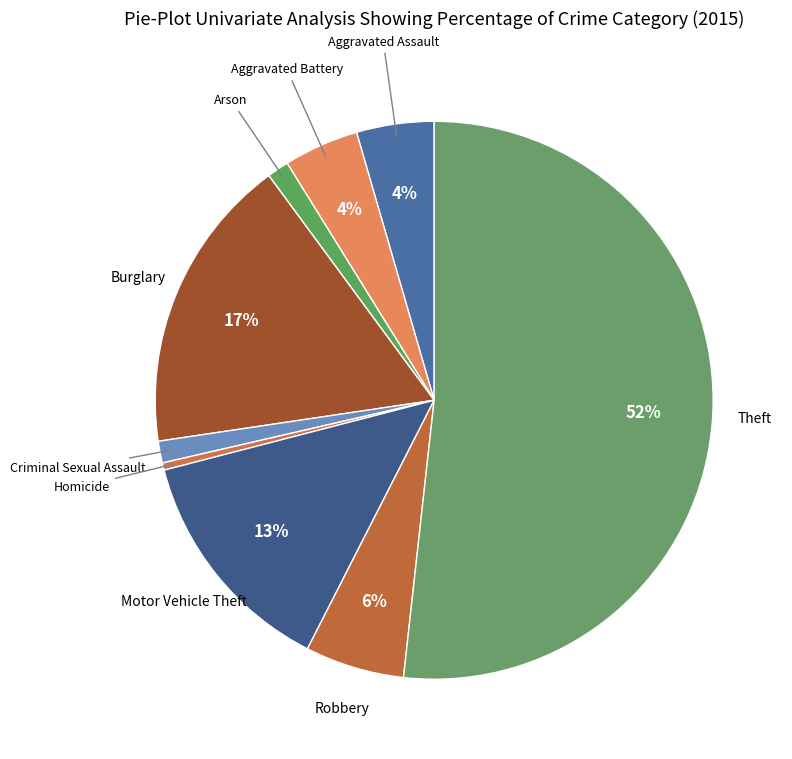

How many slices are in this pie chart?

9